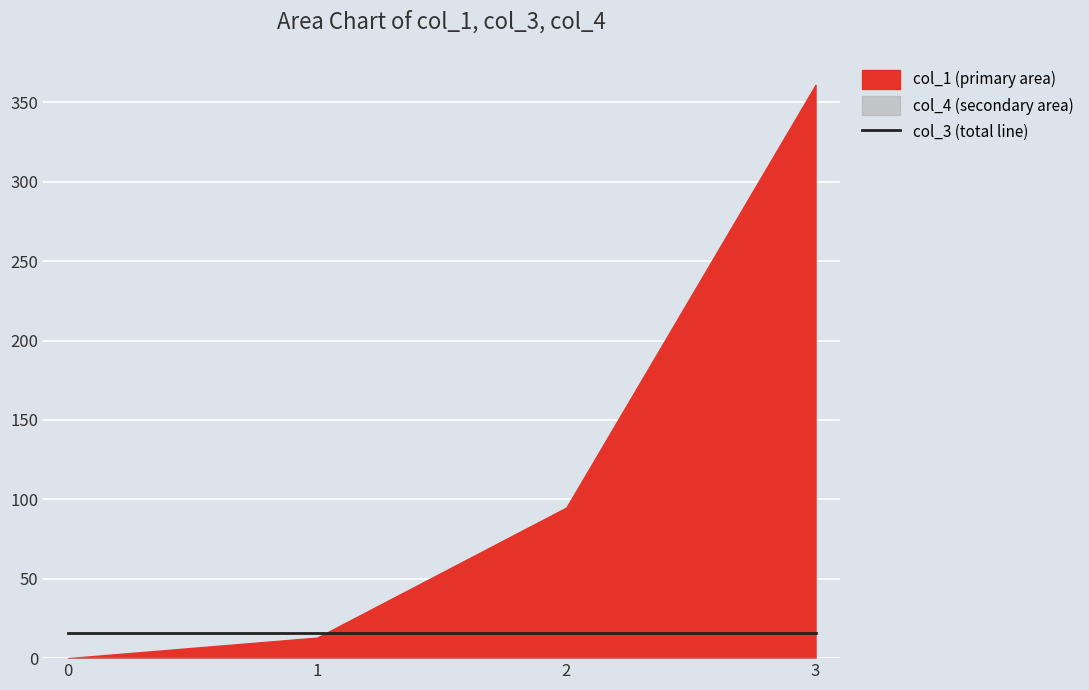

True or false: col_1 and col_3 intersect in this chart.

True